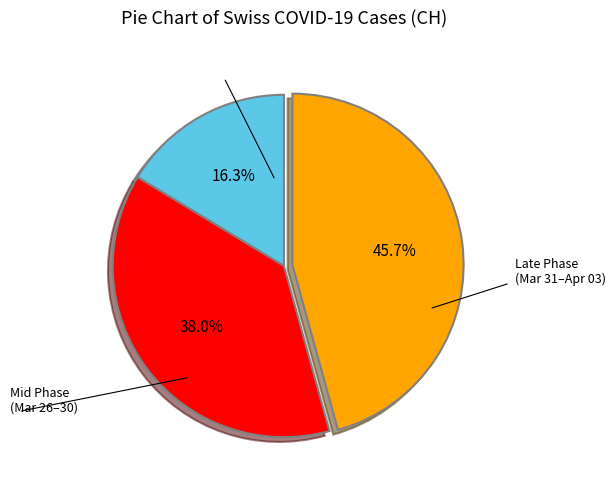

Does any single category account for the majority?

No